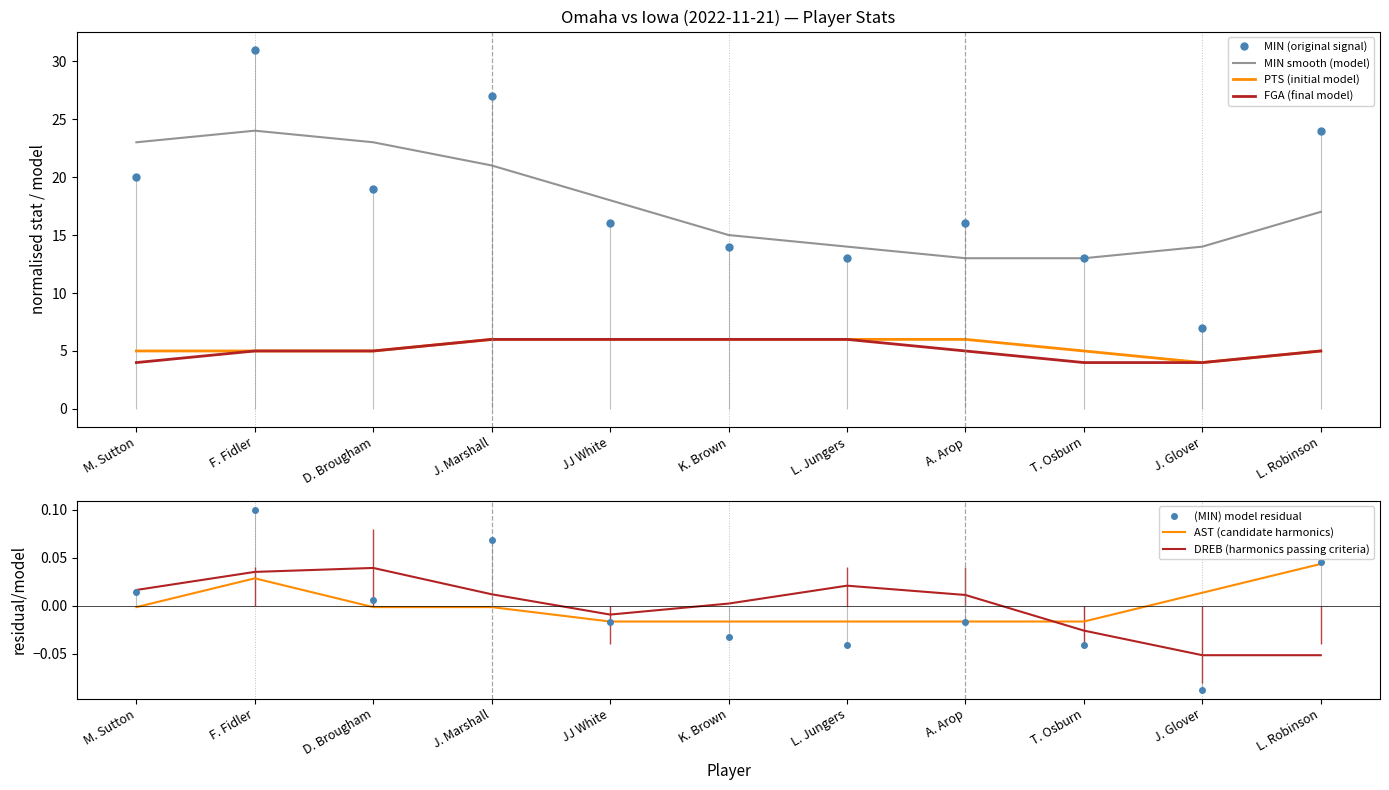

What is the highest value of the DREB series?

0.1